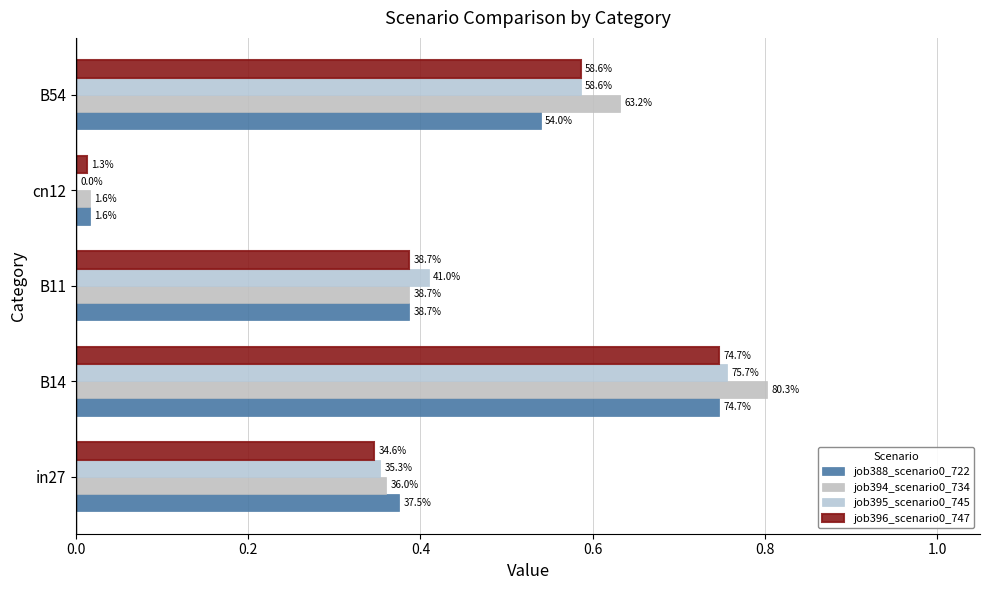

How many bars are there in each group?

4